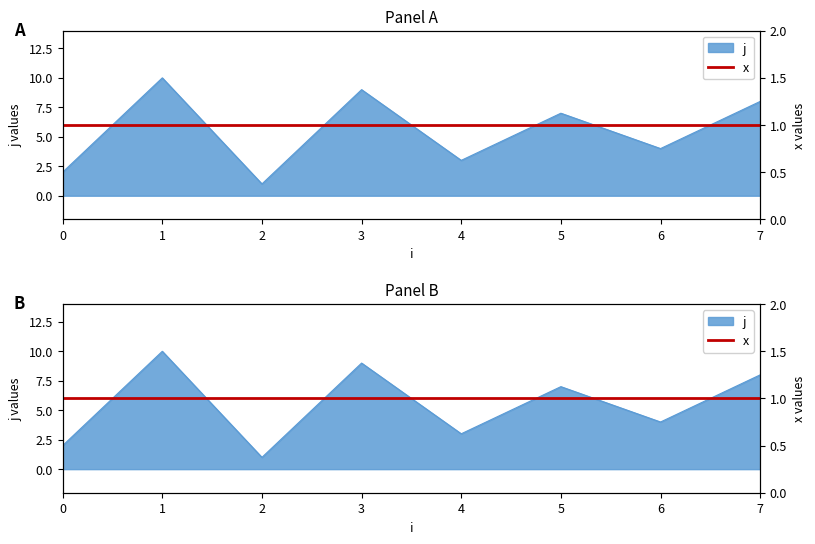

Which label corresponds to the largest value in the chart?

1